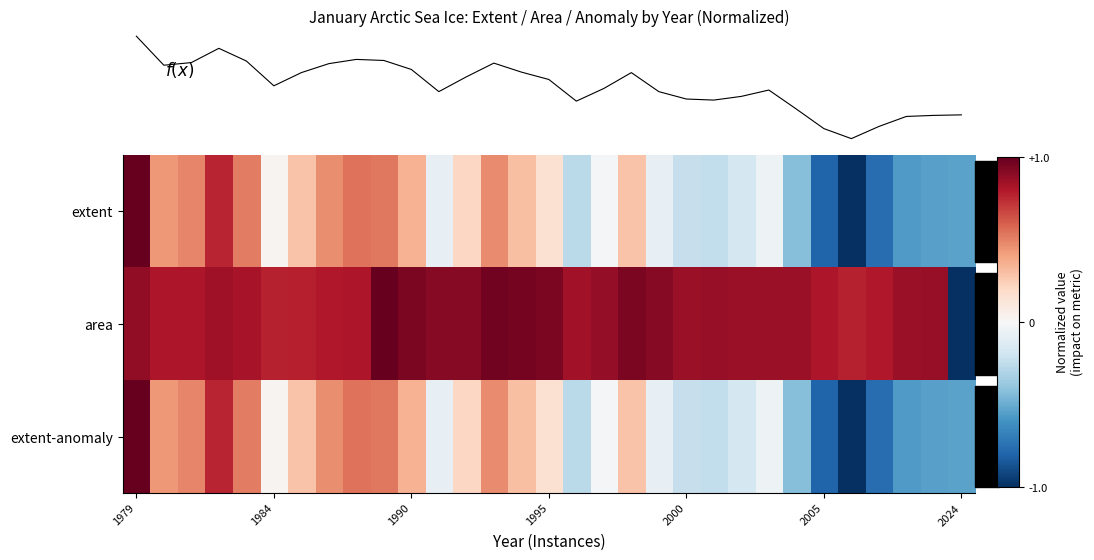

Which category has the highest value in the extent-anomaly series?

1979